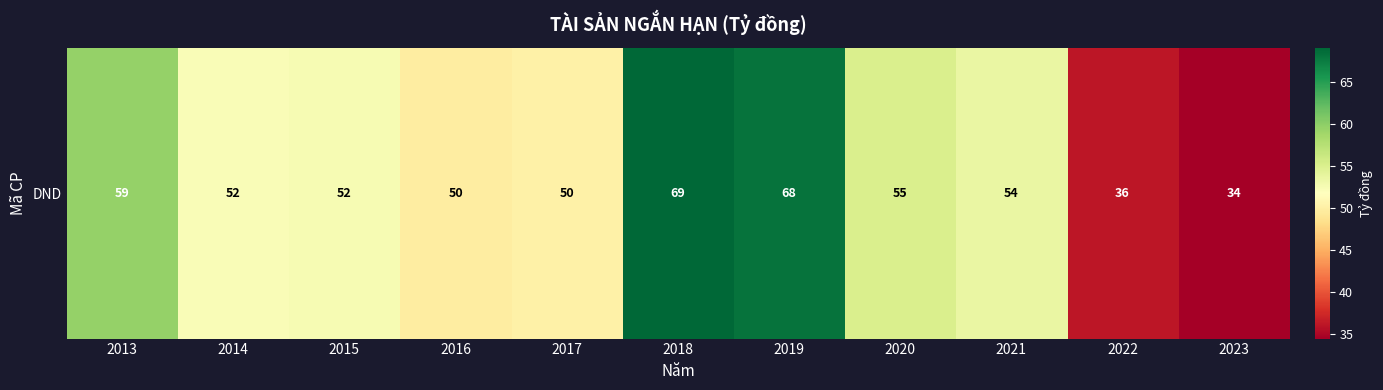

Between 2017 and 2015, which is larger?

2015